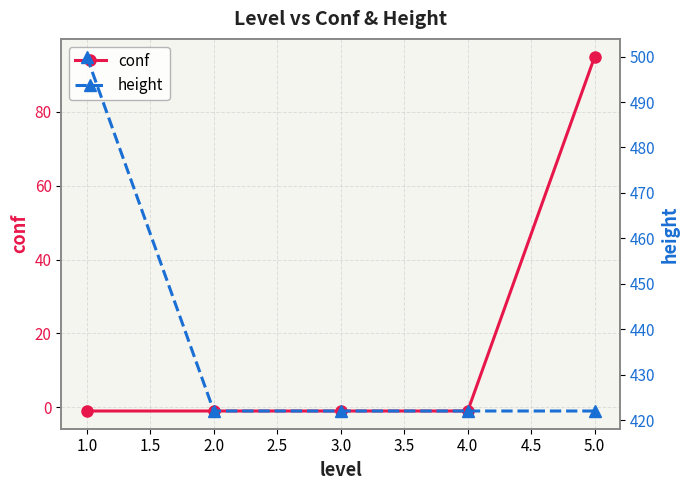

At which label does conf reach its peak?

5.0